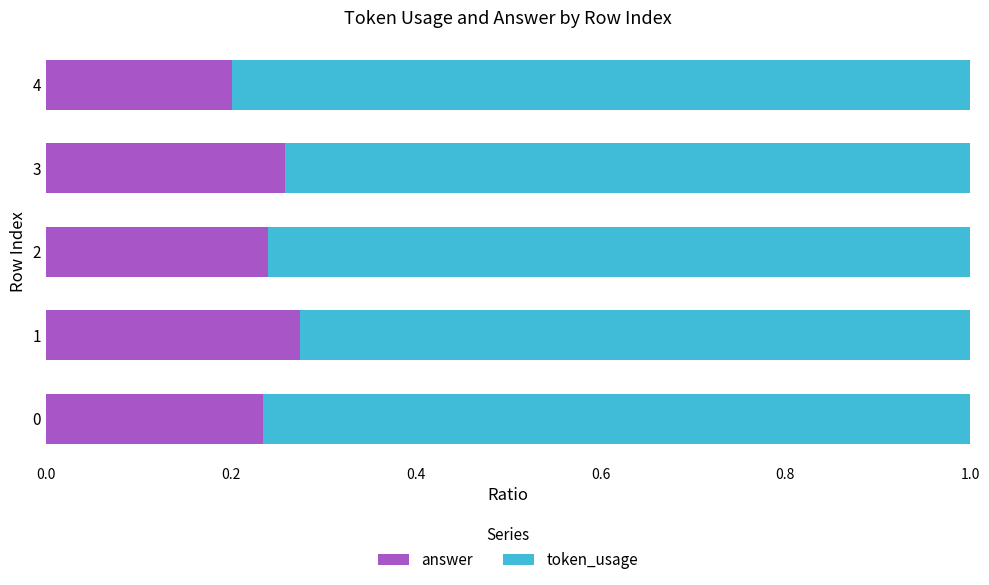

What is the total value across all series at 0?

1.0